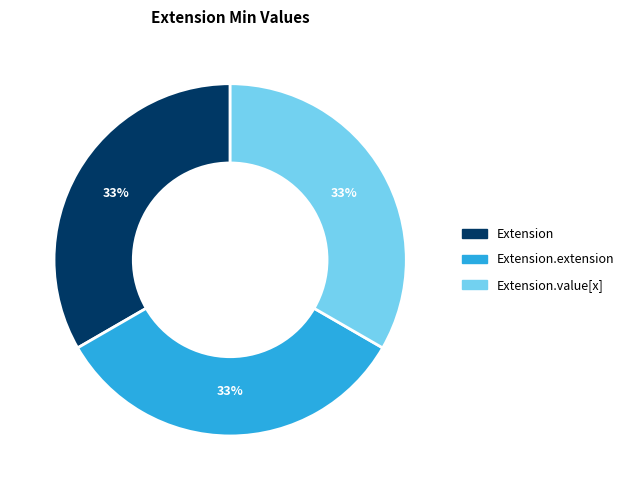

Is there any slice that represents more than half of the pie?

No